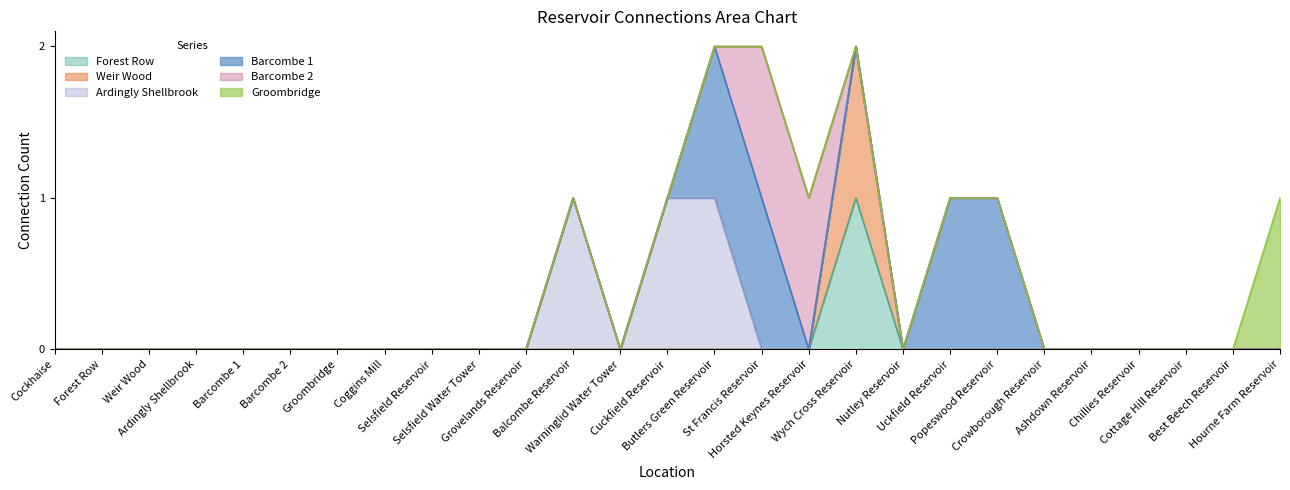

What are all the series names shown in the legend?

Forest Row, Weir Wood, Ardingly Shellbrook, Barcombe 1, Barcombe 2, Groombridge